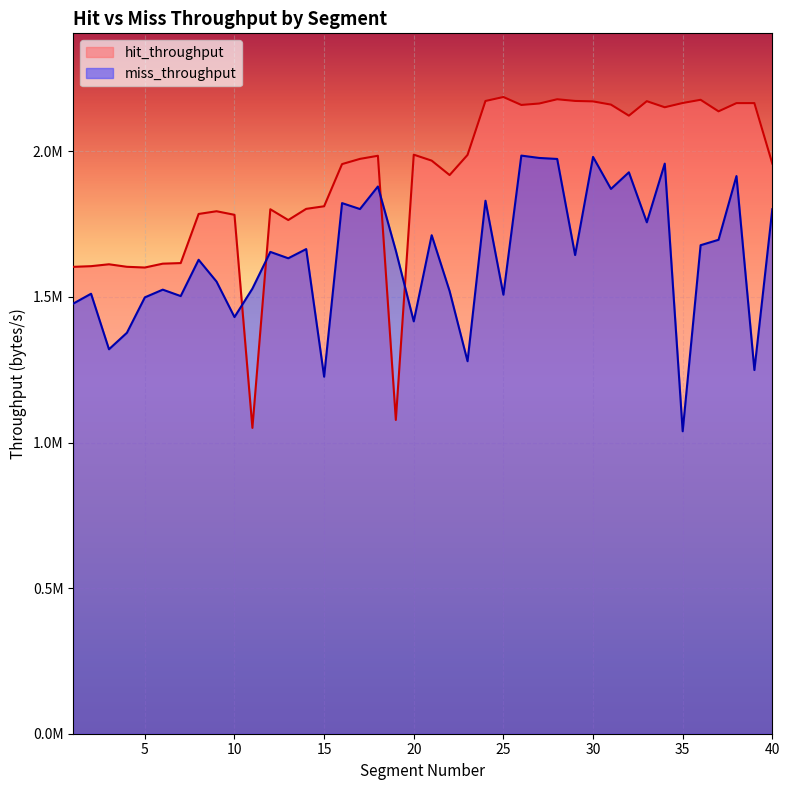

What is the value of the hit_throughput point at the 8th from the left?

1785013.4